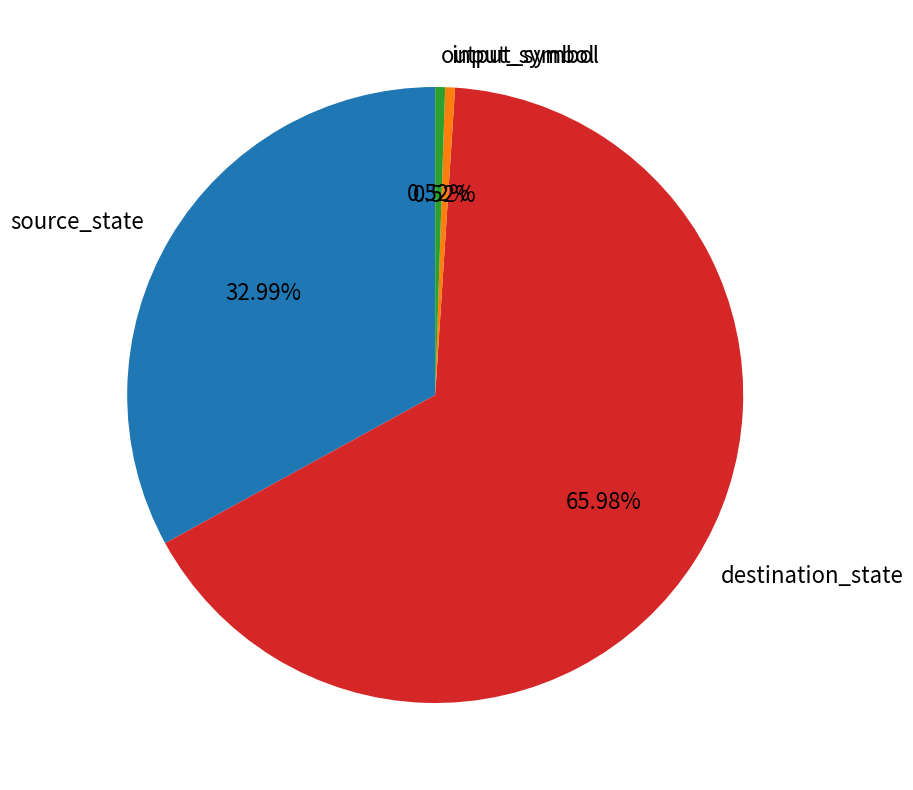

What is the largest slice in the pie chart?

destination_state